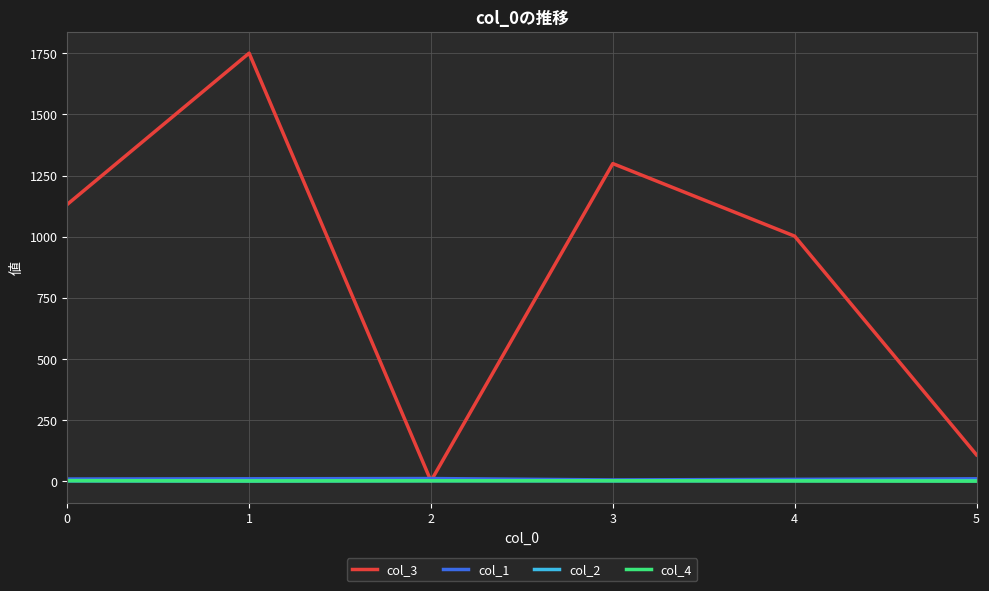

At which category is the sum across all series the highest?

1